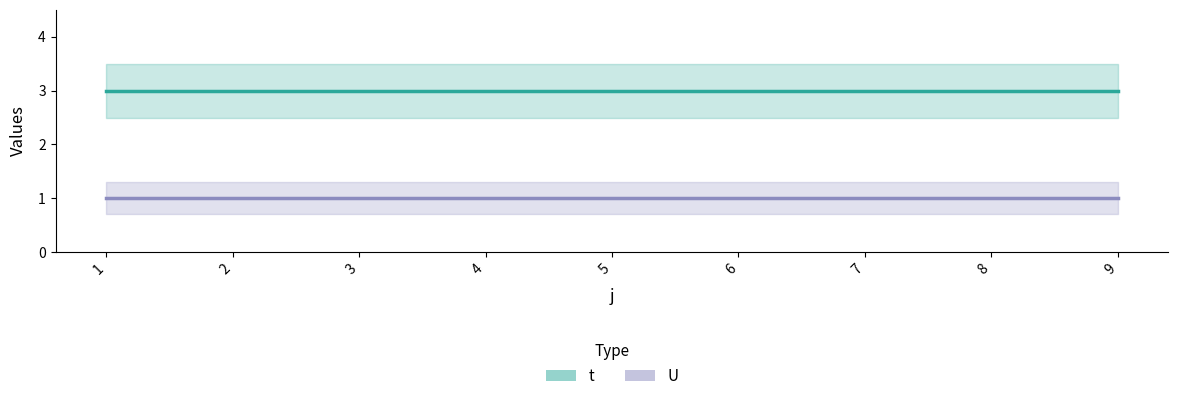

Reading left to right, transcribe all the data shown in this chart.

t: 3	3	3	3	3	3	3	3	3
U: 1	1	1	1	1	1	1	1	1